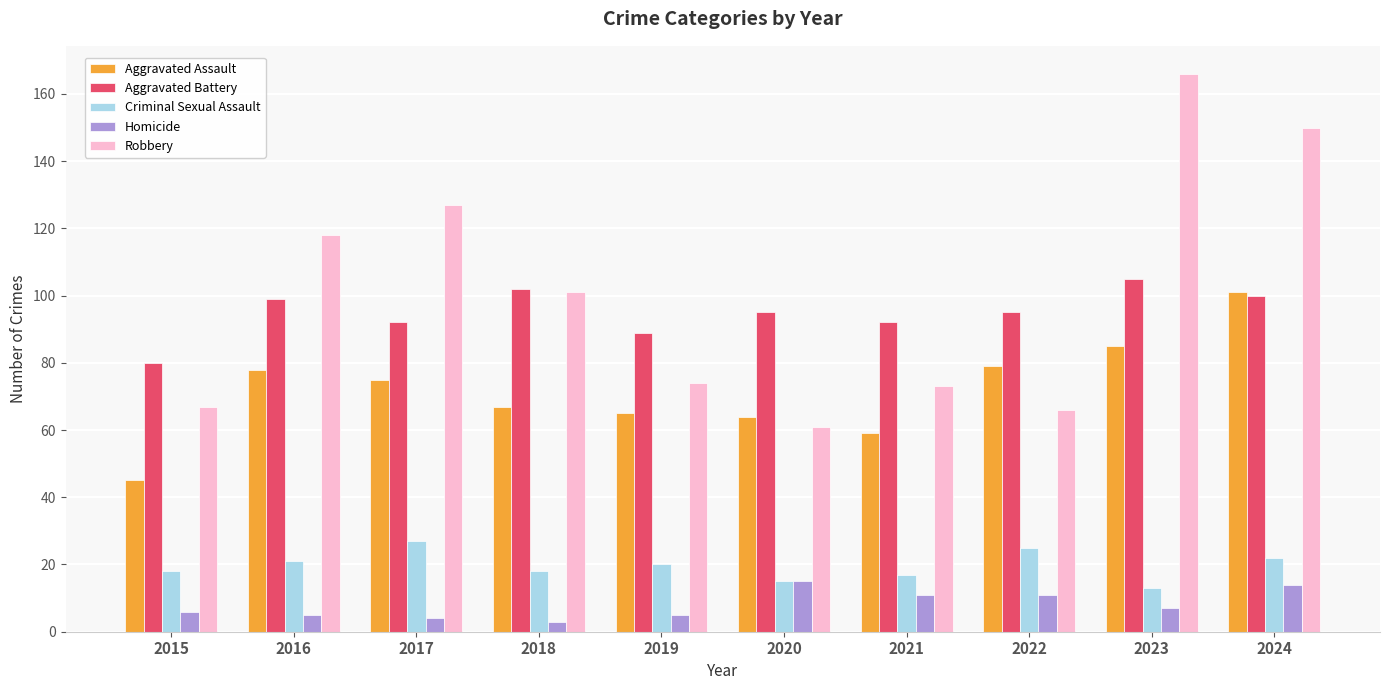

The Criminal Sexual Assault series shows 35 at 2016. True or false?

False